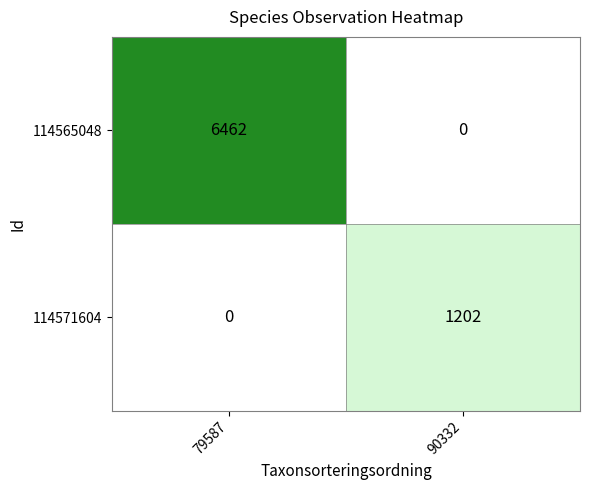

Reading left to right, what are all the values shown in this chart?

114565048: 6462	0
114571604: 0	1202